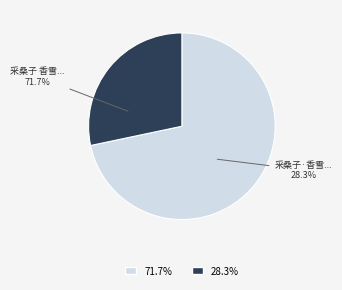

To the nearest percent, what is the combined percentage of 采桑子·香雪约在小港探梅同赋 and 采桑子 香雪约在小港探梅同赋?

100%